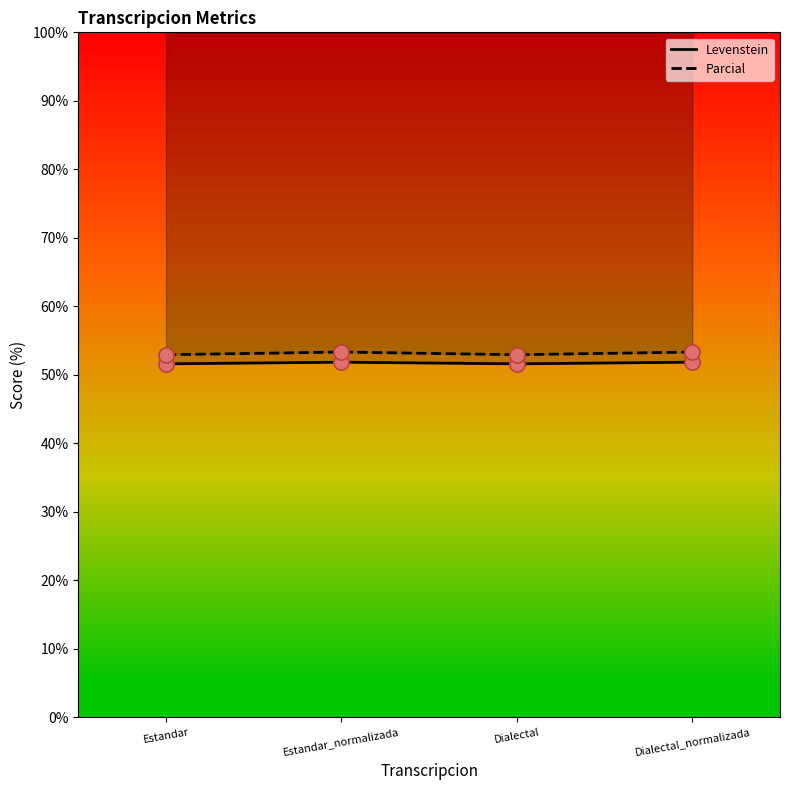

At which category is the sum across all series the highest?

Estandar_normalizada